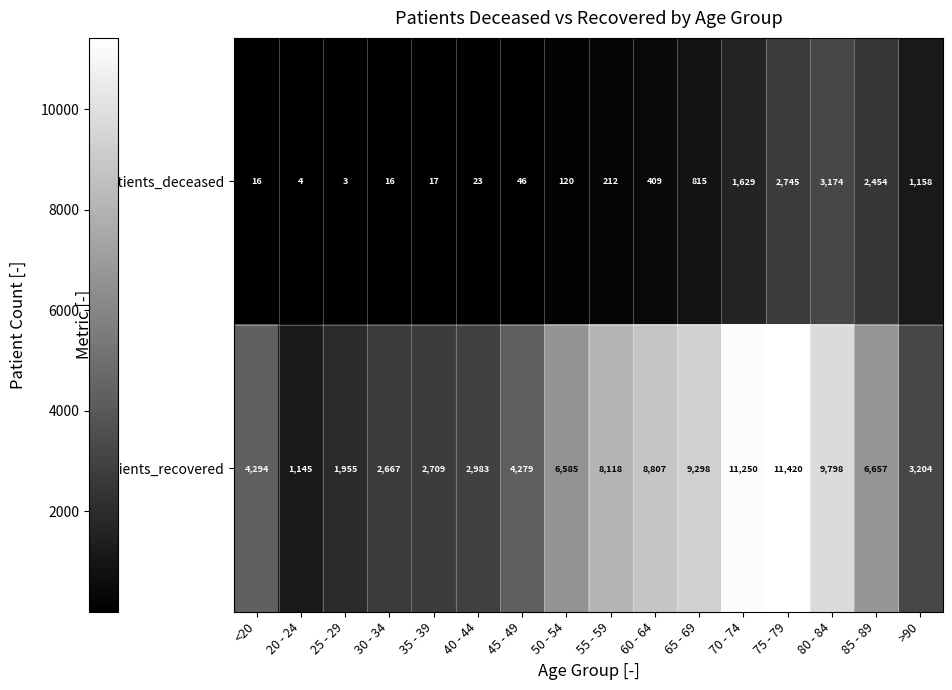

What is the smallest value displayed?

3